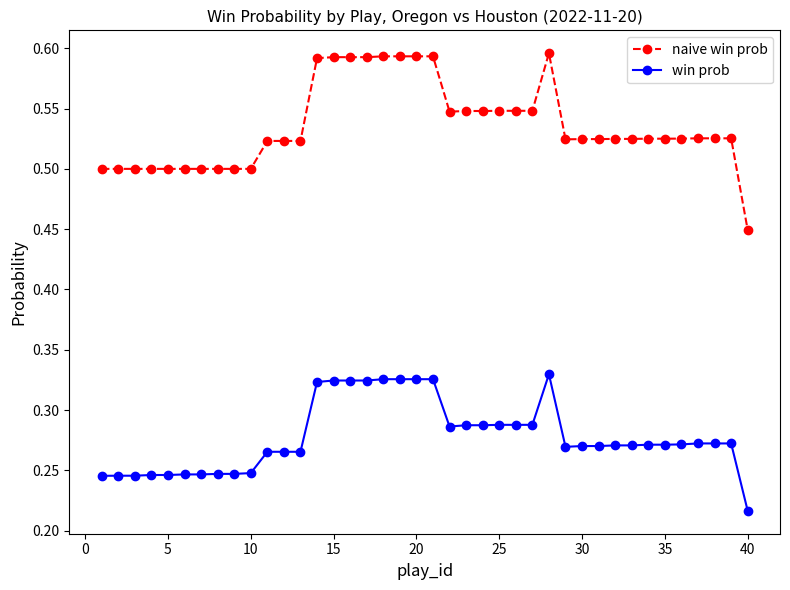

What is the sum of all naive win prob values?

21.4